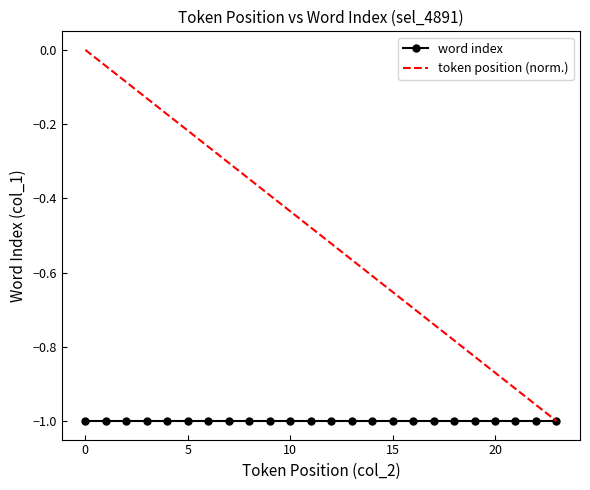

Which series has the largest total across all categories?

token position (norm.)